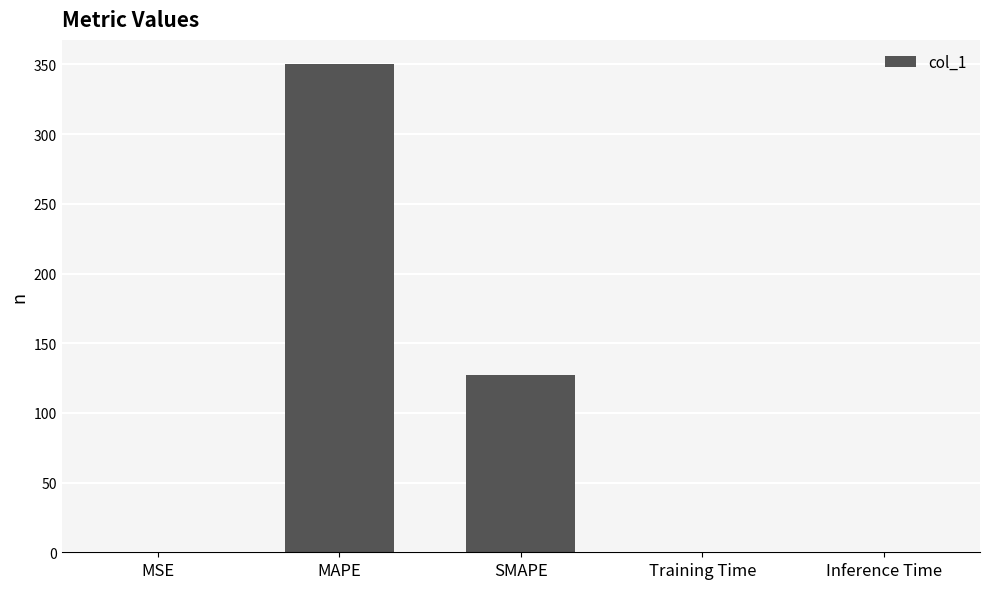

What is the greatest value displayed?

350.1